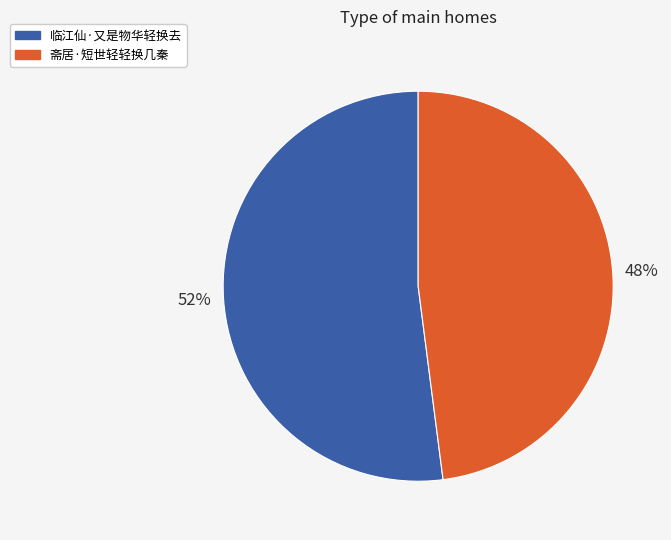

What is the largest slice in the pie chart?

临江仙·又是物华轻换去